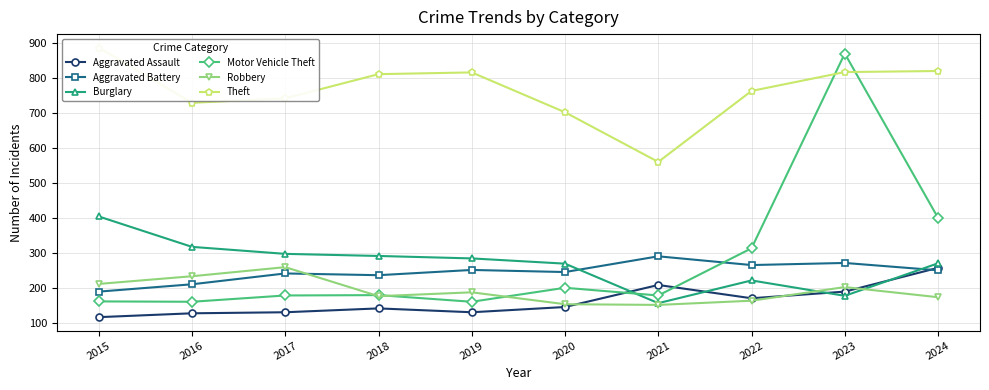

The Theft series shows 729 at 2016. True or false?

True